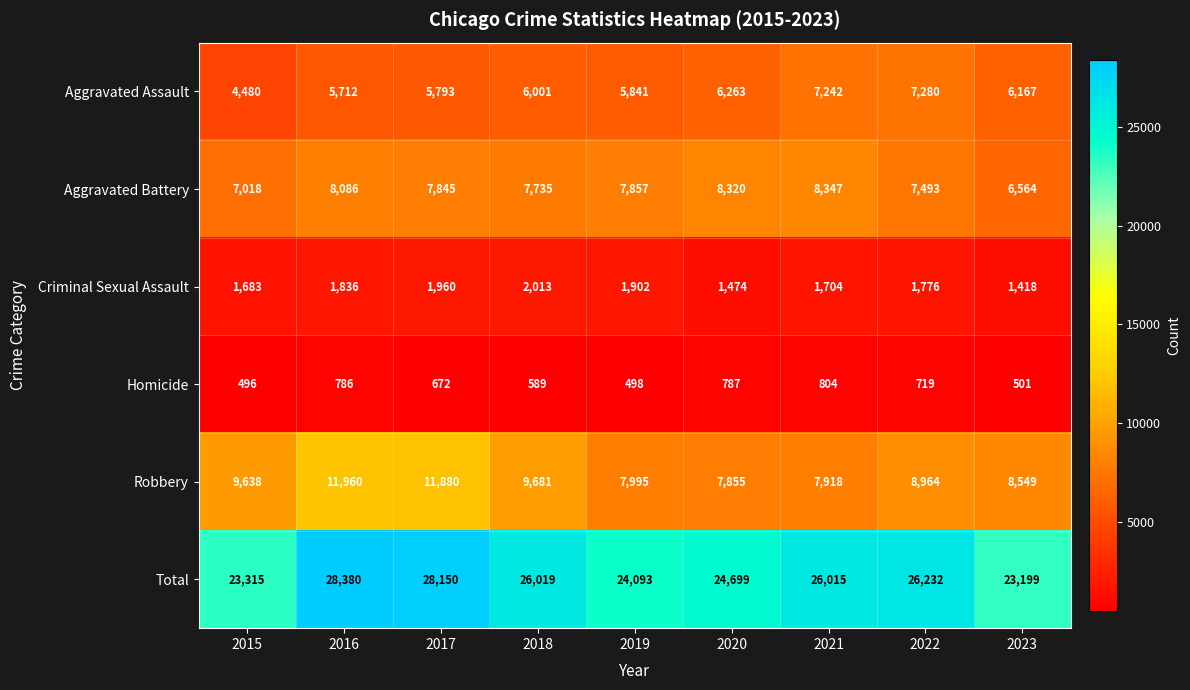

At which label does Aggravated Assault reach its minimum?

2015